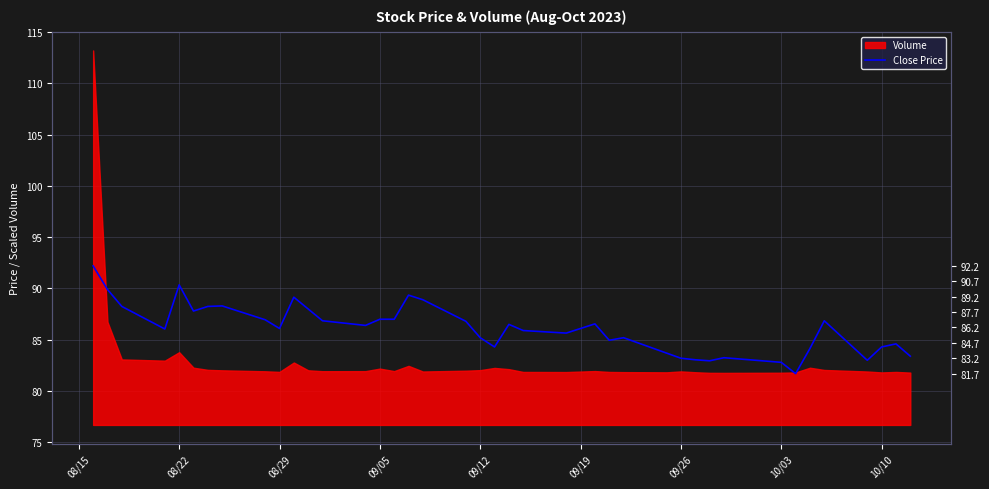

What is the minimum value shown in the chart?

81.7